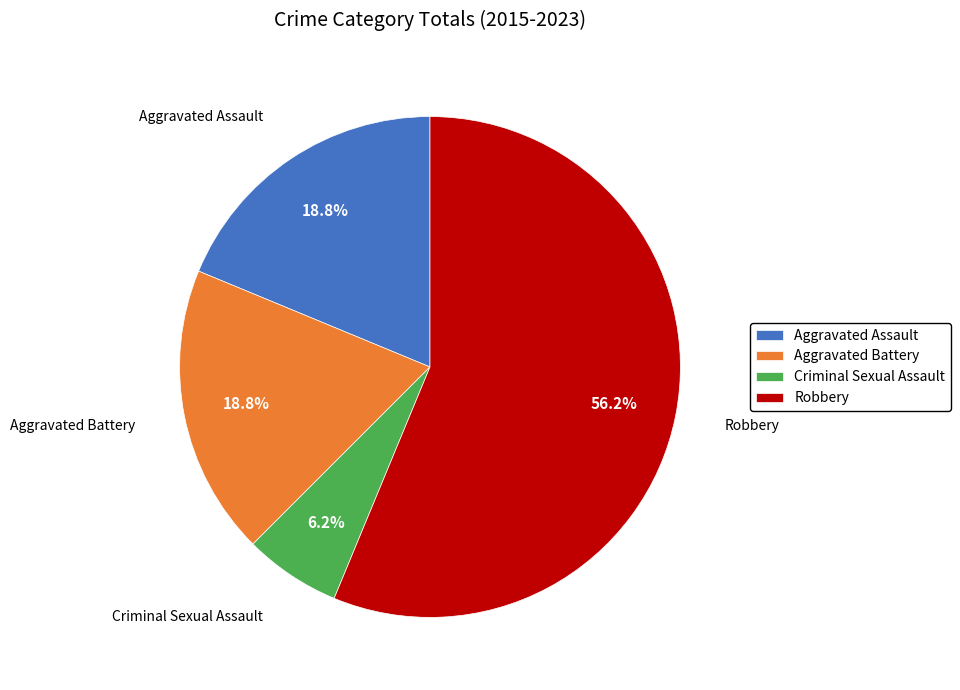

How many slices are in this pie chart?

4